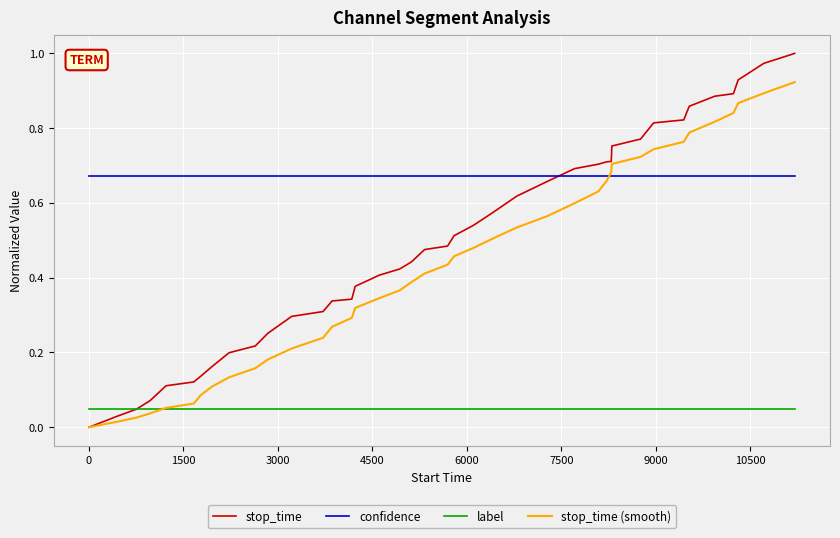

Which series has the largest total across all categories?

confidence